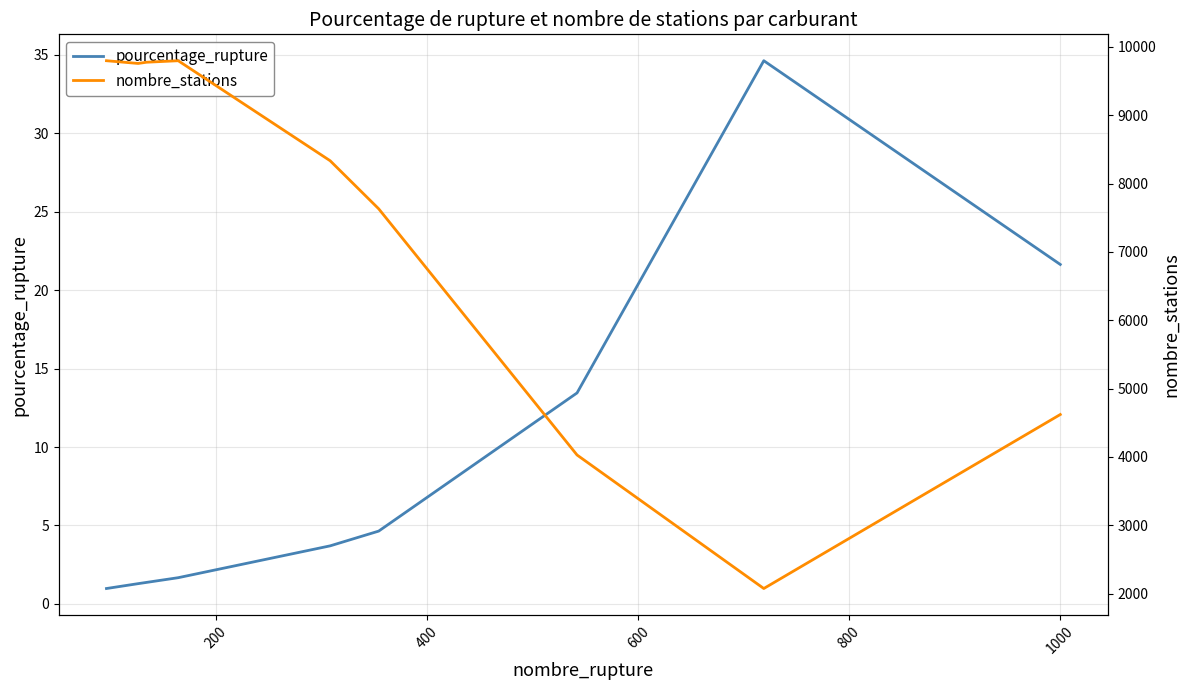

True or false: nombre_stations has more than 2 interior local peaks.

False